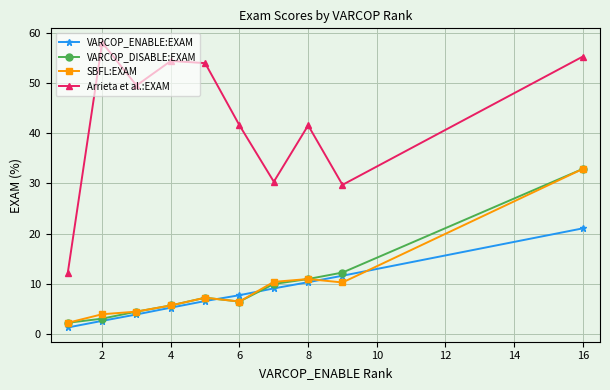

At how many categories does at least one series exceed 53?

4